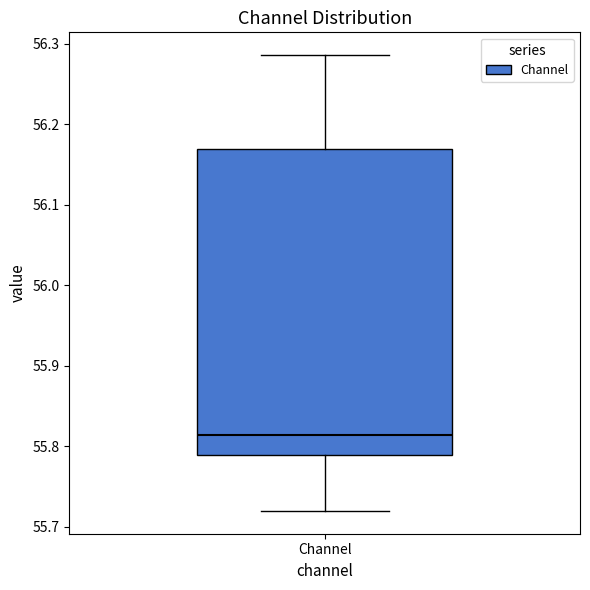

Where is the lower edge of the box for Channel on the y-axis? The values are not printed on the chart, so give them approximately, as read against the axis.

55.79